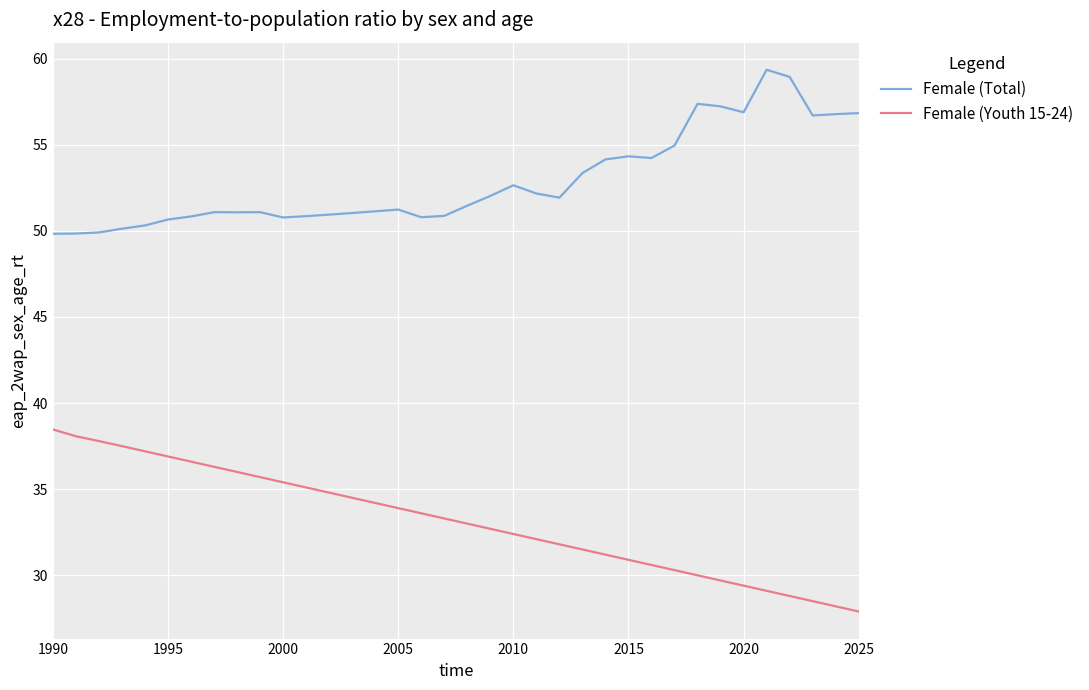

True or false: Female (Youth 15-24) and Female (Total) intersect in this chart.

False